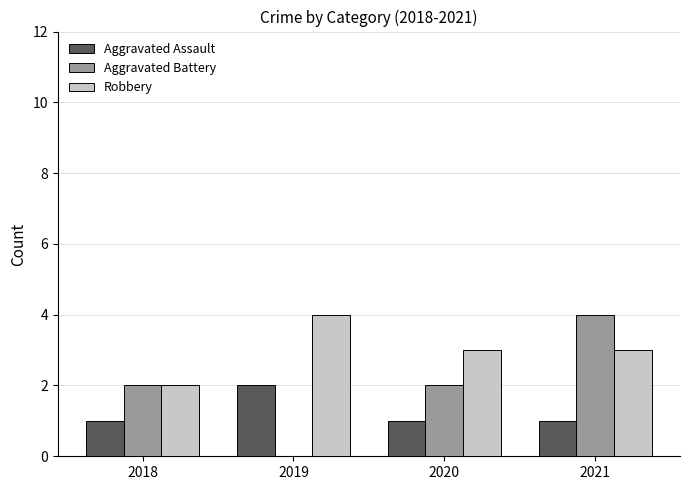

Reading left to right, extract all data points from this chart.

Aggravated Assault: 2018=1	2019=2	2020=1	2021=1
Aggravated Battery: 2018=2	2019=0	2020=2	2021=4
Robbery: 2018=2	2019=4	2020=3	2021=3